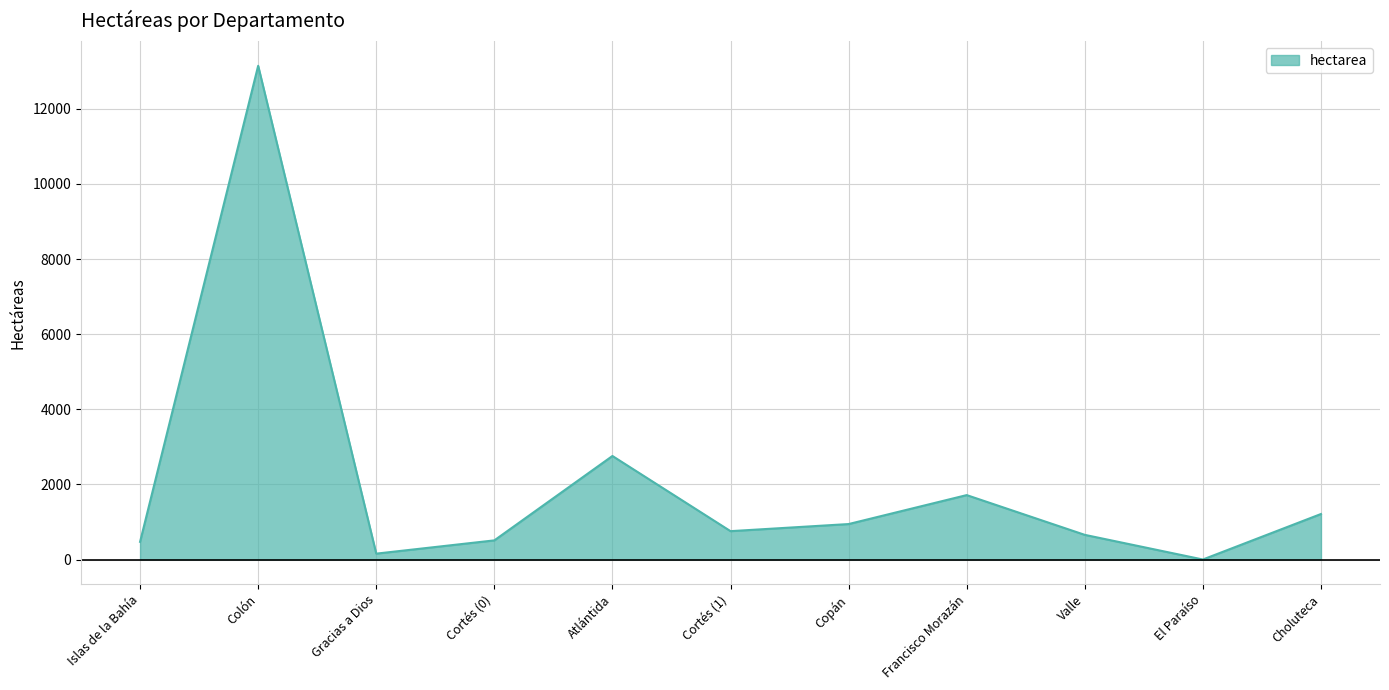

Where is the data nearest to the value 6573?

Atlántida